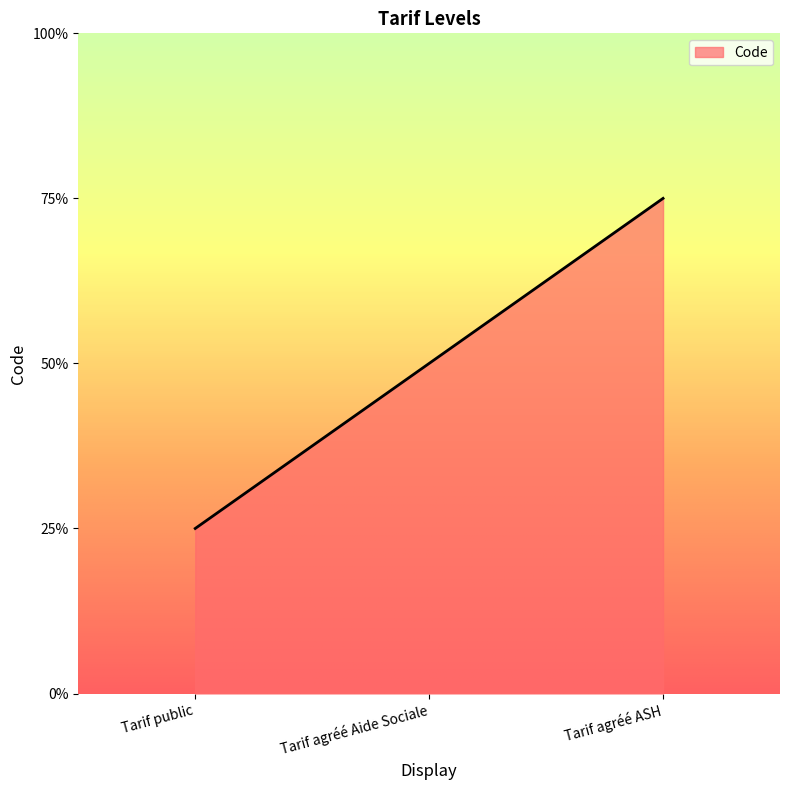

Which label corresponds to the largest value in the chart?

Tarif agréé ASH